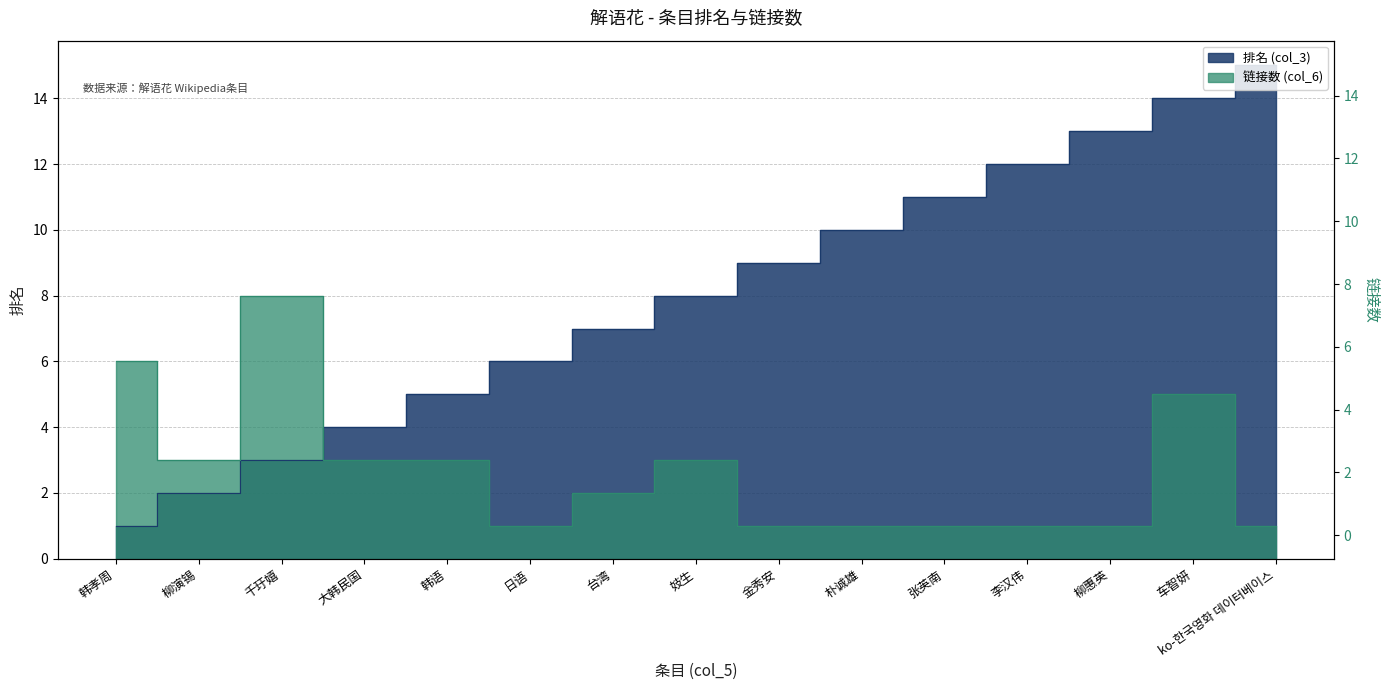

Between 千玗嬉 and 韩语, which series saw the biggest shift?

链接数 (col_6)